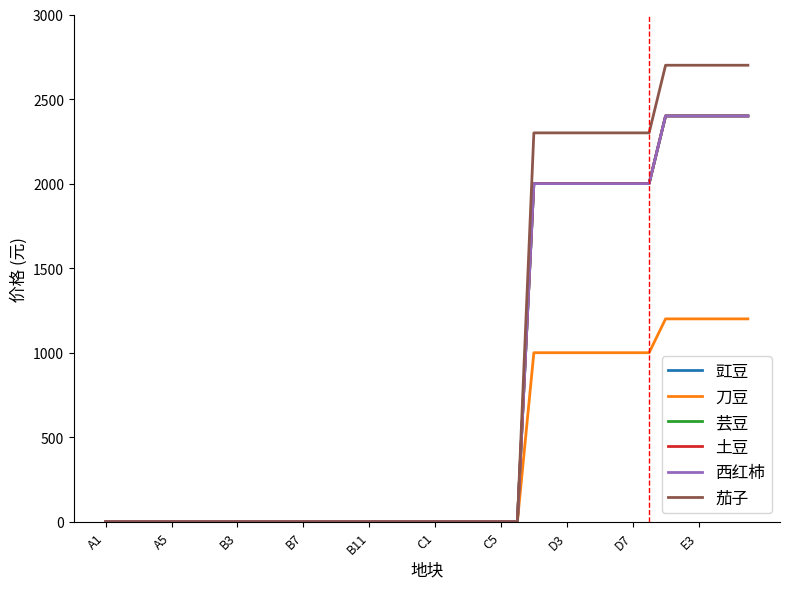

Which category has the lowest value in the 土豆 series?

A1